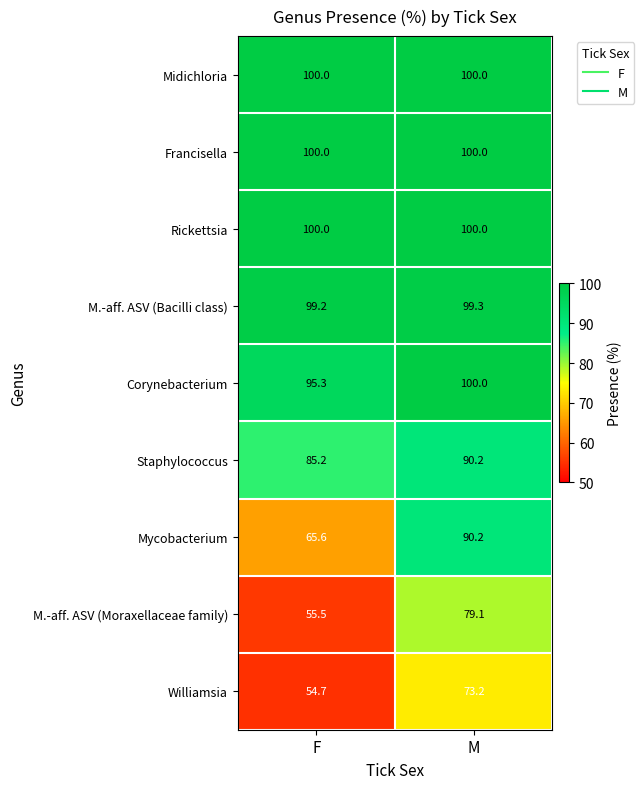

Which category has the lowest value across all series?

F